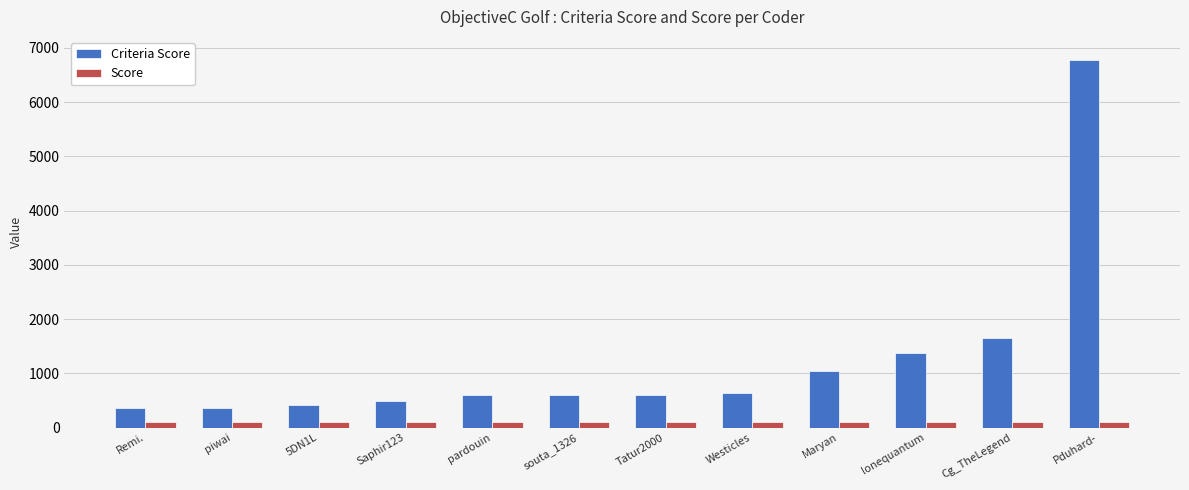

Between Remi. and Maryan, which series saw the biggest shift?

Criteria Score